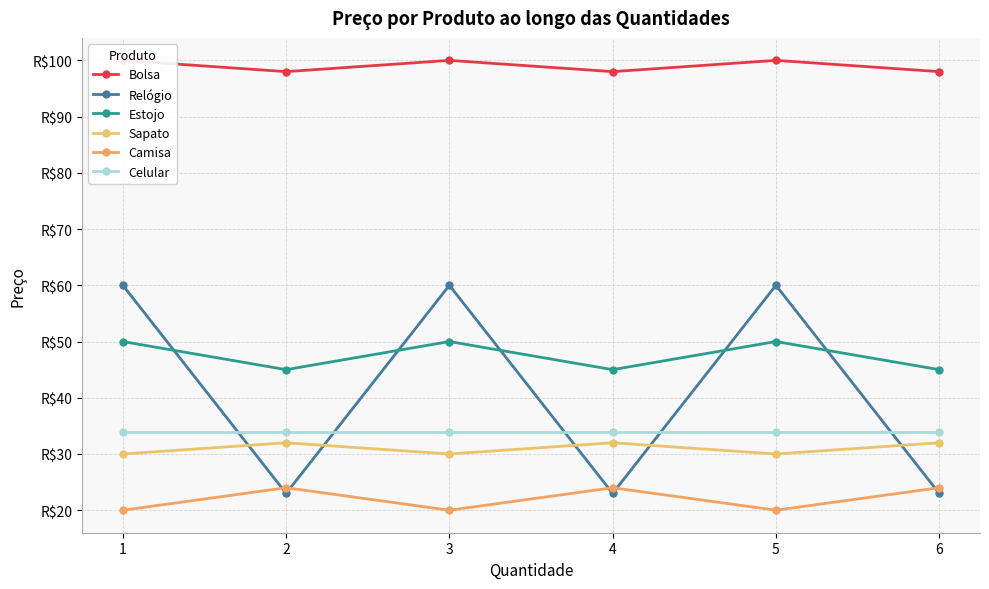

Reading right to left, extract all data points from this chart.

Bolsa: 98	100	98	100	98	100
Relógio: 23	60	23	60	23	60
Estojo: 45	50	45	50	45	50
Sapato: 32	30	32	30	32	30
Camisa: 24	20	24	20	24	20
Celular: 34	34	34	34	34	34